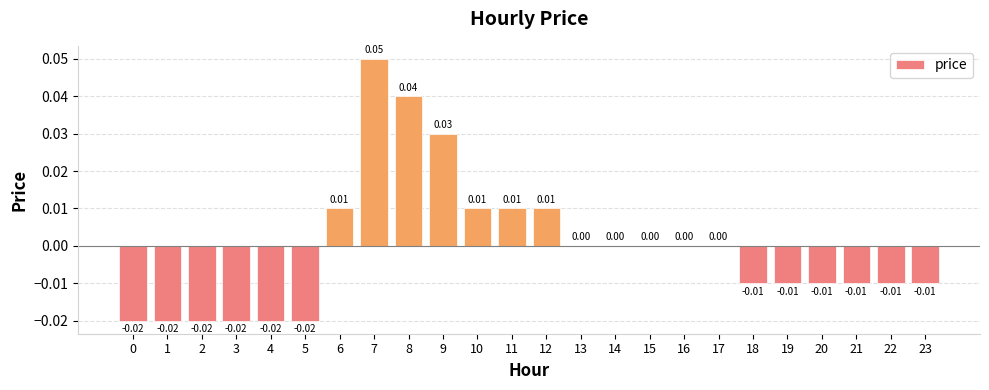

Does the chart contain stacked bars?

No